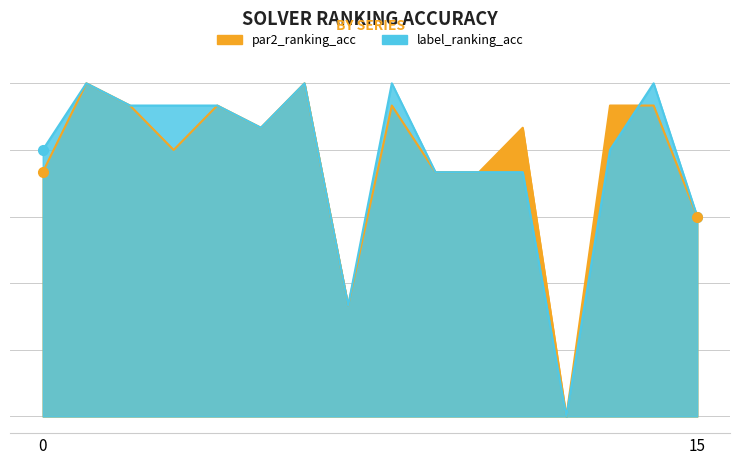

Reading right to left, list all the values displayed in this chart.

par2_ranking_acc: 0.6	0.9	0.9	0.0	0.9	0.7	0.7	0.9	0.3	1.0	0.9	0.9	0.8	0.9	1.0	0.7
label_ranking_acc: 0.6	1.0	0.8	0.0	0.7	0.7	0.7	1.0	0.3	1.0	0.9	0.9	0.9	0.9	1.0	0.8